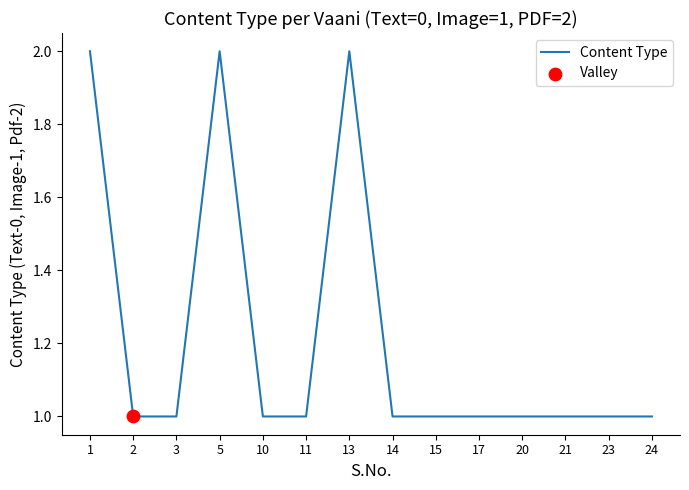

Which has a higher value, 5 or 17?

5